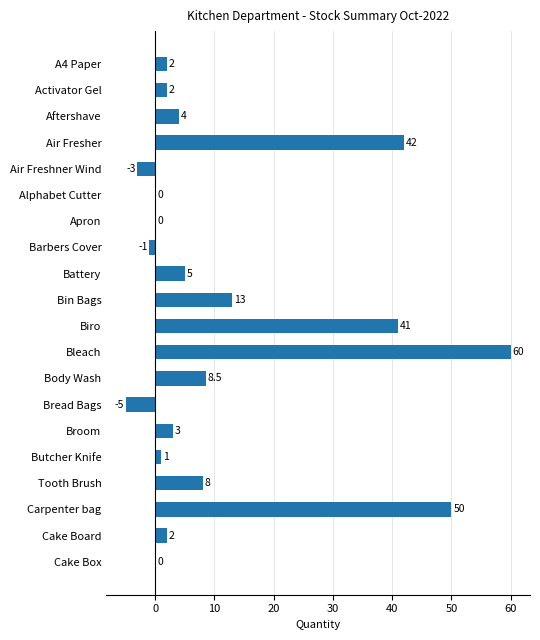

What is the approximate value at Carpenter bag?

50.0